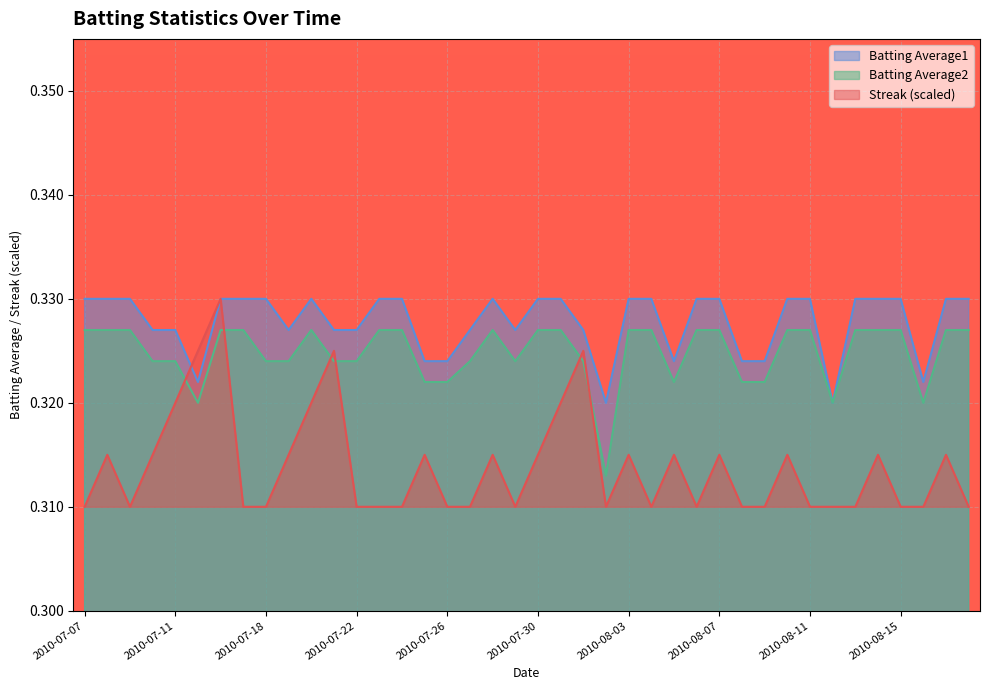

Reading right to left, list all the values displayed in this chart.

Streak: 0.3	0.3	0.3	0.3	0.3	0.3	0.3	0.3	0.3	0.3	0.3	0.3	0.3	0.3	0.3	0.3	0.3	0.3	0.3	0.3	0.3	0.3	0.3	0.3	0.3	0.3	0.3	0.3	0.3	0.3	0.3	0.3	0.3	0.3	0.3	0.3	0.3	0.3	0.3	0.3
Batting Average1: 0.3	0.3	0.3	0.3	0.3	0.3	0.3	0.3	0.3	0.3	0.3	0.3	0.3	0.3	0.3	0.3	0.3	0.3	0.3	0.3	0.3	0.3	0.3	0.3	0.3	0.3	0.3	0.3	0.3	0.3	0.3	0.3	0.3	0.3	0.3	0.3	0.3	0.3	0.3	0.3
Batting Average2: 0.3	0.3	0.3	0.3	0.3	0.3	0.3	0.3	0.3	0.3	0.3	0.3	0.3	0.3	0.3	0.3	0.3	0.3	0.3	0.3	0.3	0.3	0.3	0.3	0.3	0.3	0.3	0.3	0.3	0.3	0.3	0.3	0.3	0.3	0.3	0.3	0.3	0.3	0.3	0.3